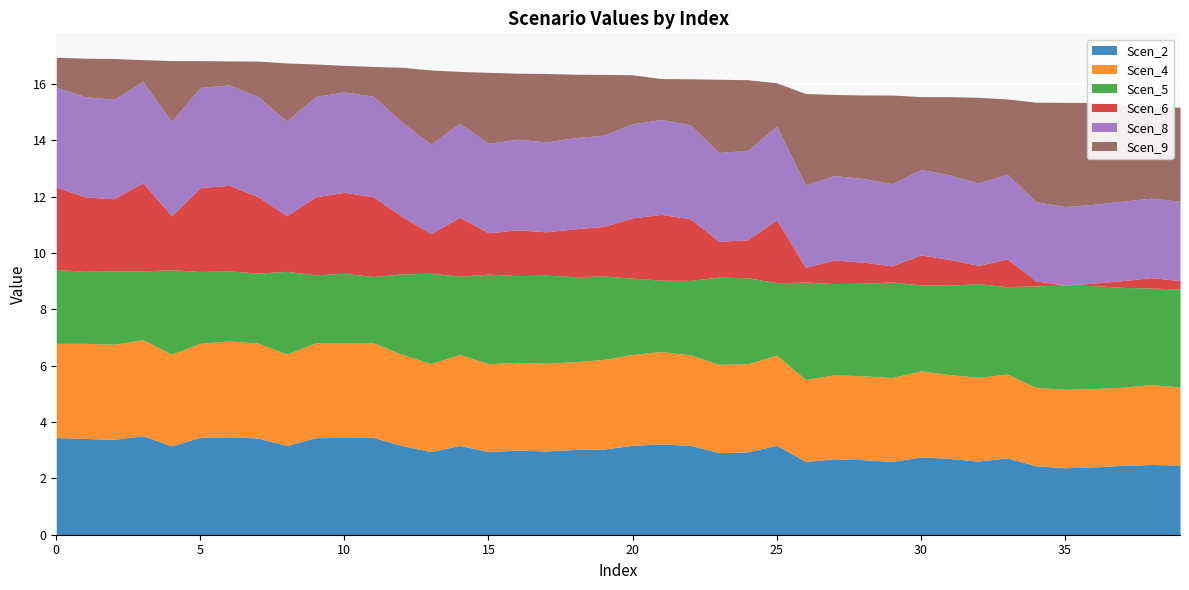

What is the greatest value displayed?

3.7